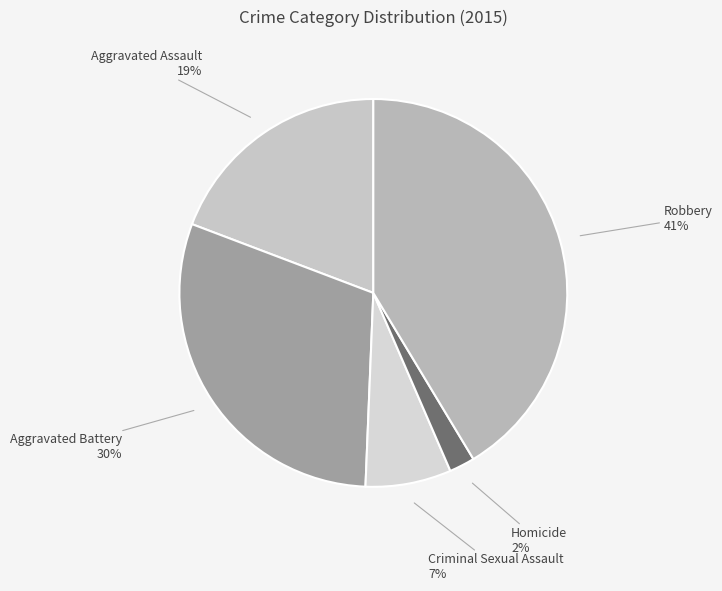

Does any single category account for the majority?

No